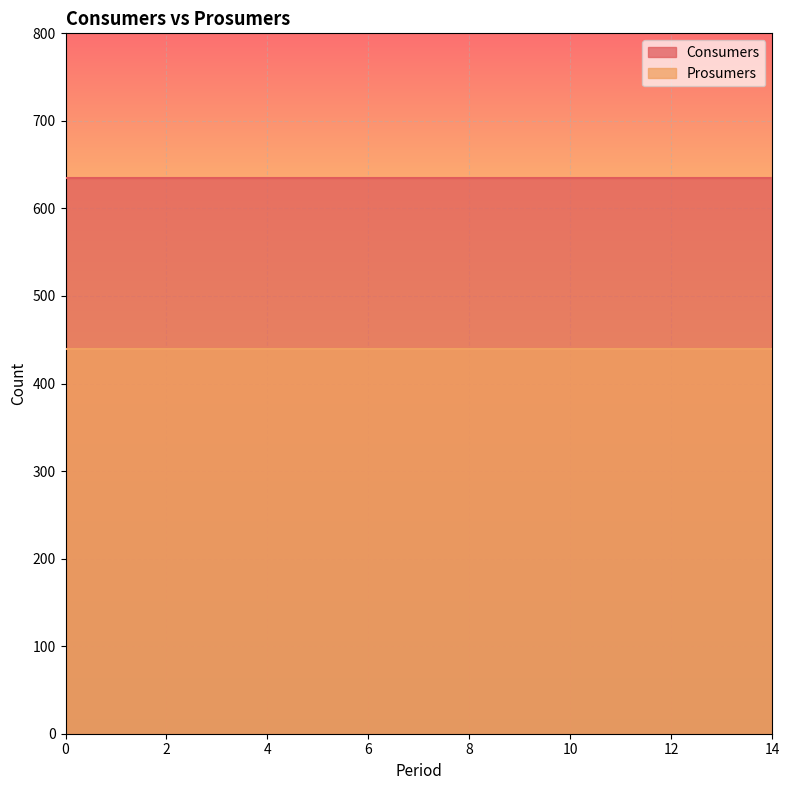

Rank the categories by Prosumers value from highest to lowest.

0, 1, 2, 3, 4, 5, 6, 7, 8, 9, 10, 11, 12, 13, 14